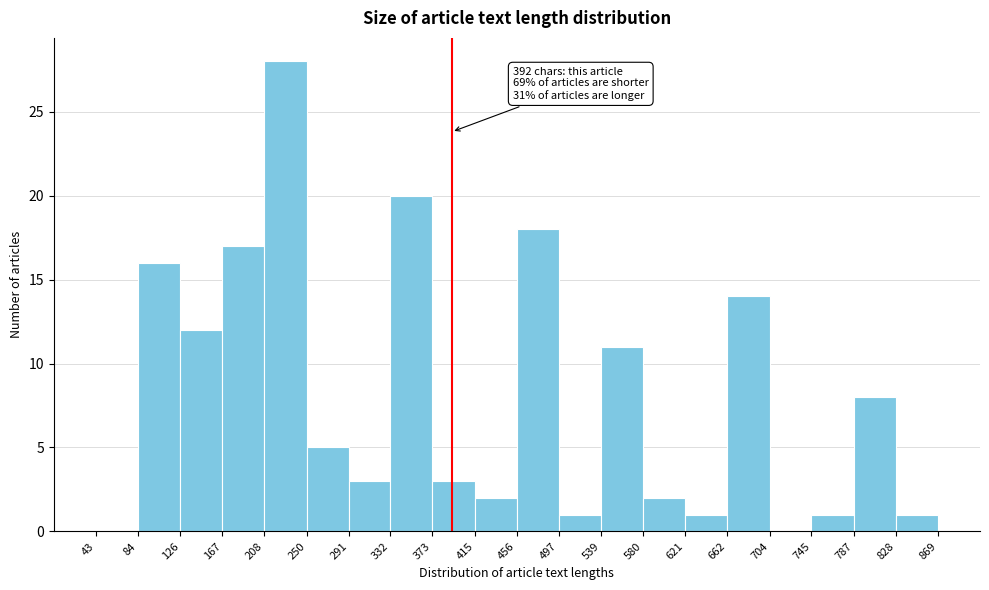

Over which range of the x-axis is the bar tallest?

208 to 250